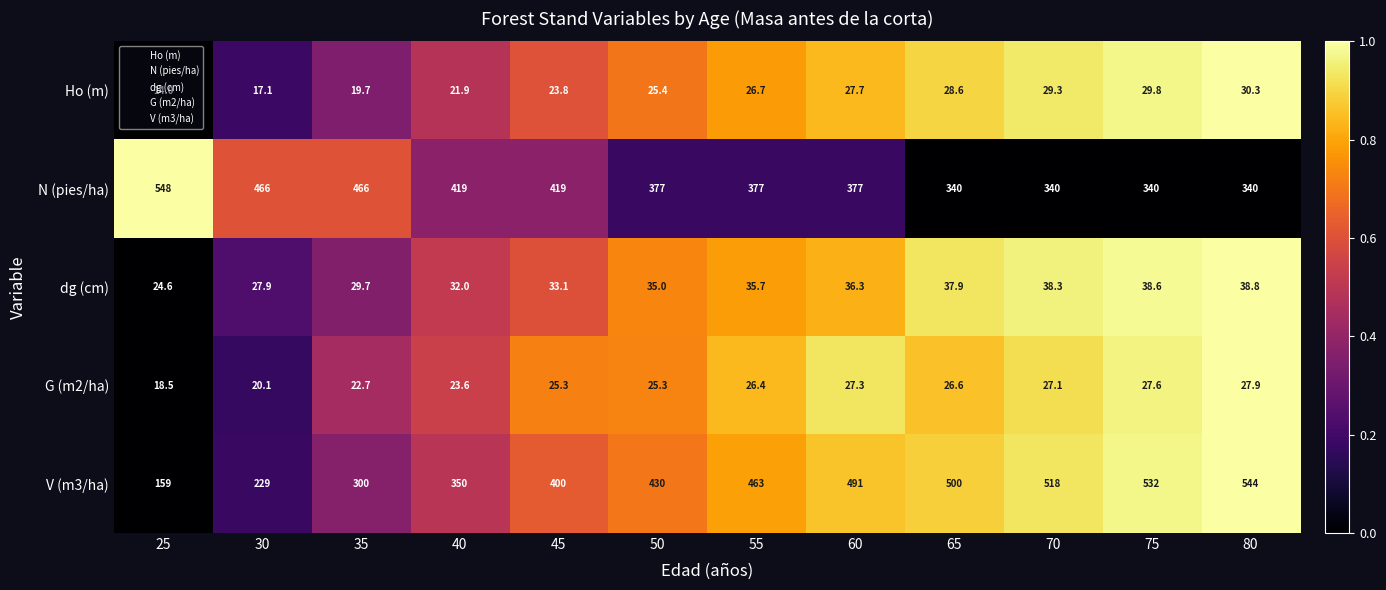

Is it true that Ho (m) equals 25.4 at 50?

True